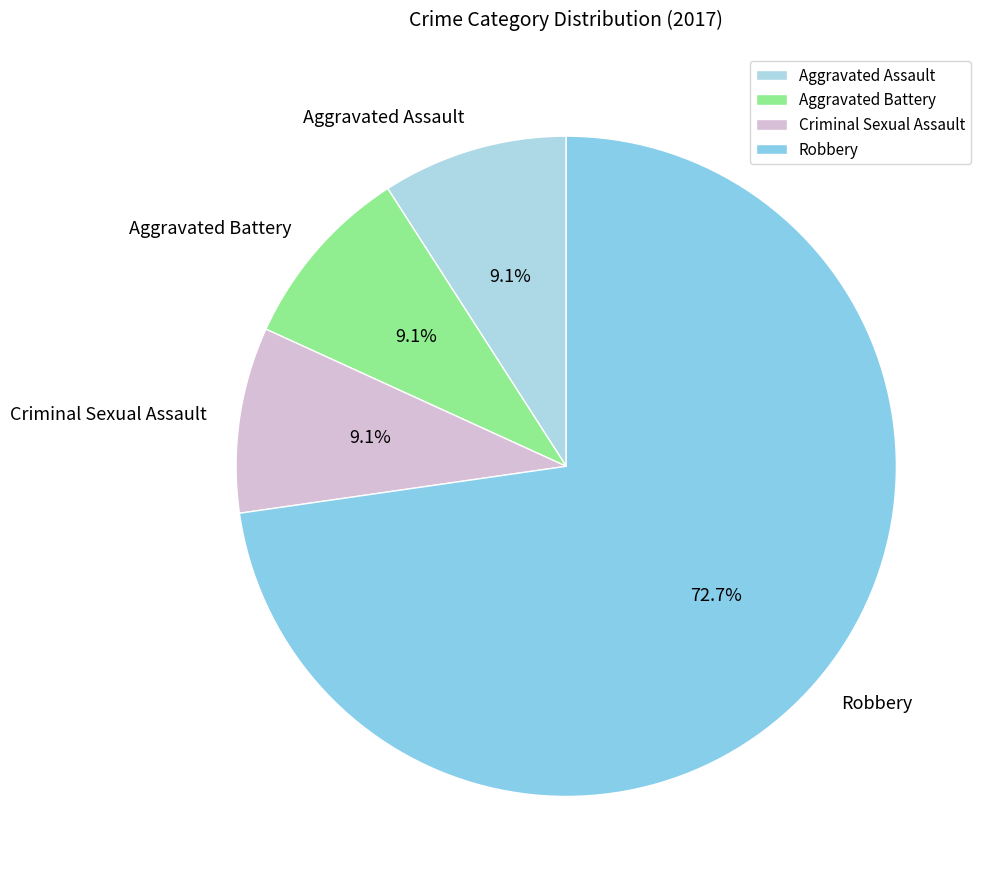

Combined, do Criminal Sexual Assault and Aggravated Battery account for over 50%?

No